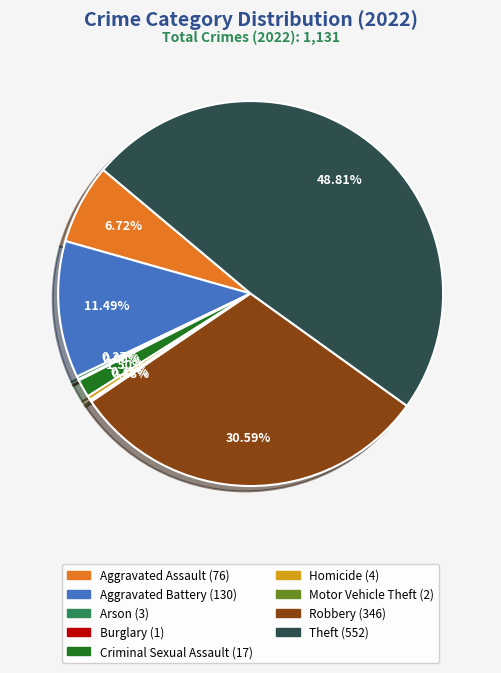

Approximately how many times larger is the value at Aggravated Battery compared to Homicide?

32.5